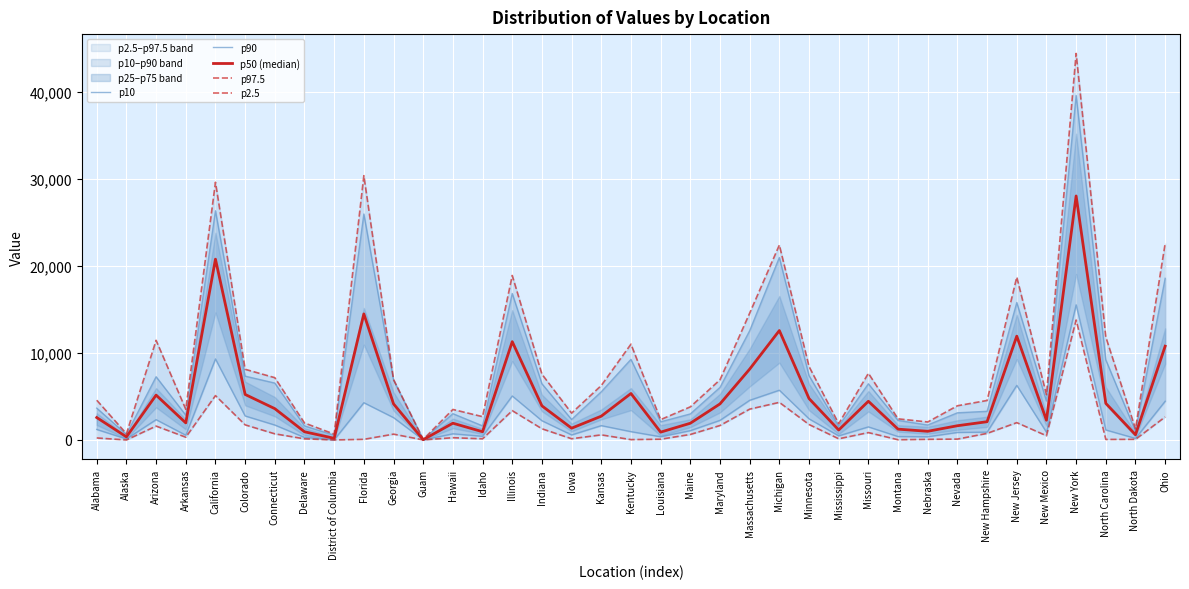

List the labels in order of p50 (median) value, largest first.

New York, California, Florida, Michigan, New Jersey, Illinois, Ohio, Massachusetts, Kentucky, Colorado, Arizona, Minnesota, Missouri, North Carolina, Georgia, Maryland, Indiana, Connecticut, Kansas, Alabama, New Mexico, New Hampshire, Arkansas, Hawaii, Maine, Nevada, Iowa, Montana, Mississippi, Nebraska, Idaho, Delaware, Louisiana, North Dakota, Alaska, District of Columbia, Guam